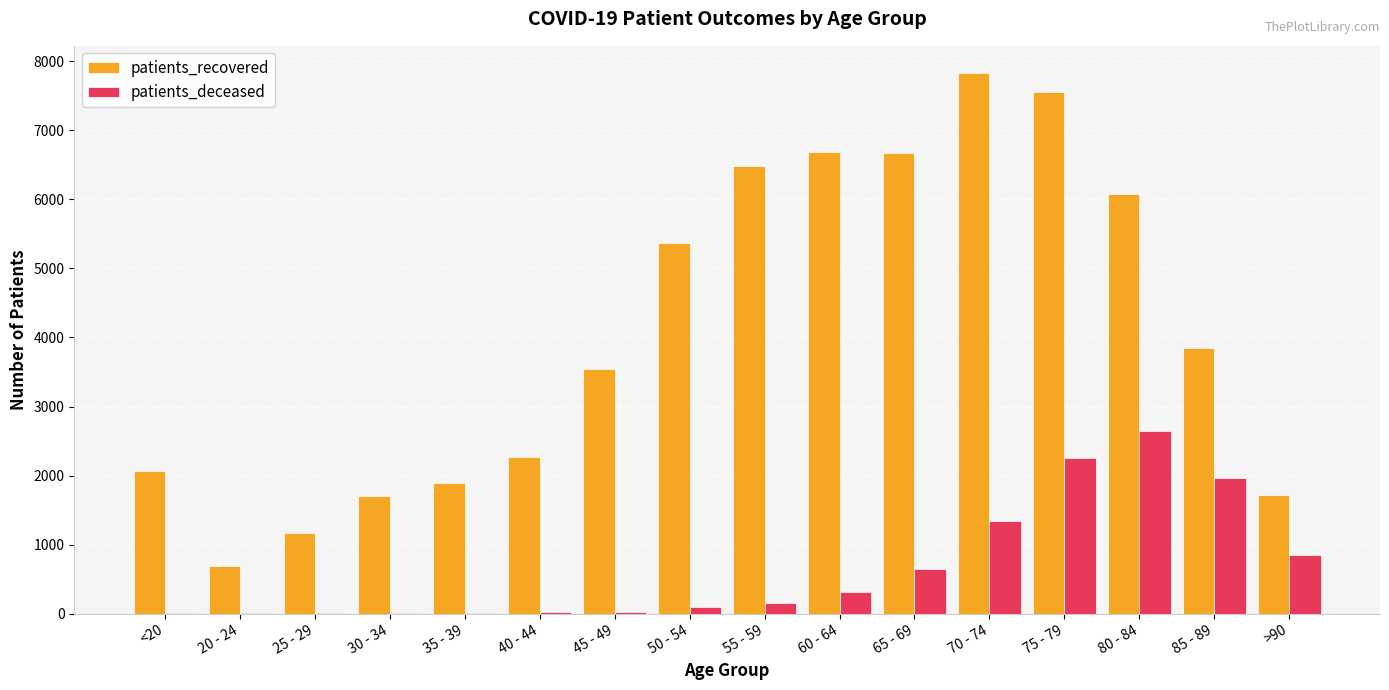

Which series changed the most between 25 - 29 and 80 - 84?

patients_recovered